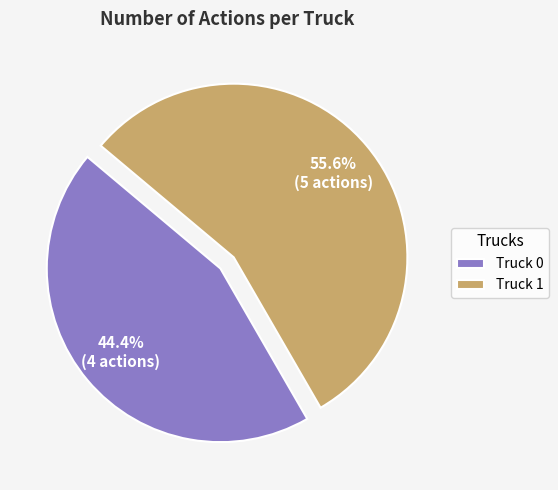

What percentage do Truck 0 and Truck 1 together represent?

100.0%